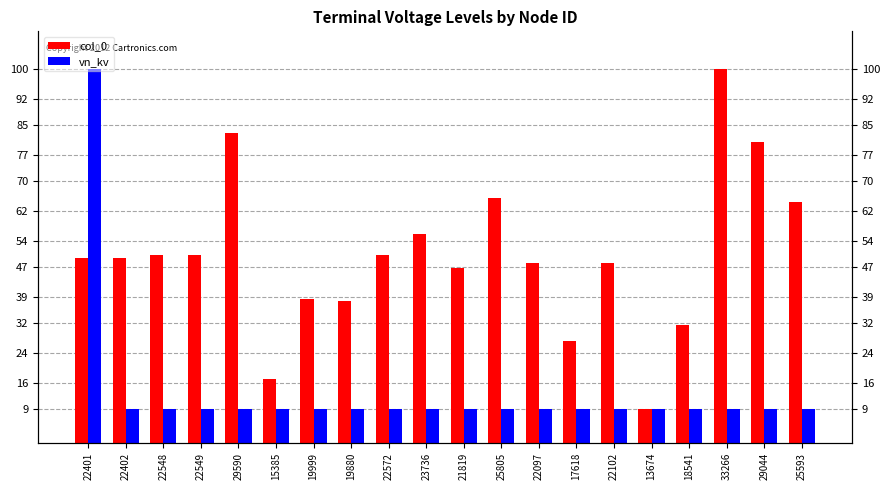

Reading right to left, what are all the values shown in this chart?

col_0: 25593=64.4	29044=80.4	33266=100.0	18541=31.6	13674=9.0	22102=48.1	17618=27.3	22097=48.1	25805=65.3	21819=46.8	23736=55.7	22572=50.3	19880=37.8	19999=38.4	15385=16.9	29590=82.9	22549=50.2	22548=50.2	22402=49.5	22401=49.5
vn_kv: 25593=9.0	29044=9.0	33266=9.0	18541=9.0	13674=9.0	22102=9.0	17618=9.0	22097=9.0	25805=9.0	21819=9.0	23736=9.0	22572=9.0	19880=9.0	19999=9.0	15385=9.0	29590=9.0	22549=9.0	22548=9.0	22402=9.0	22401=100.0